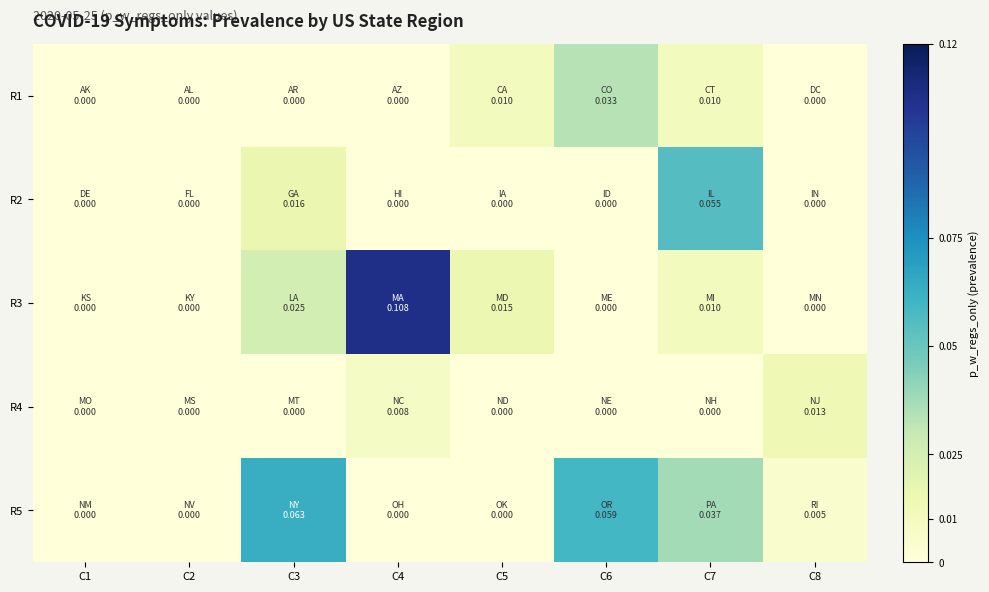

How many categories are shown in the chart?

8